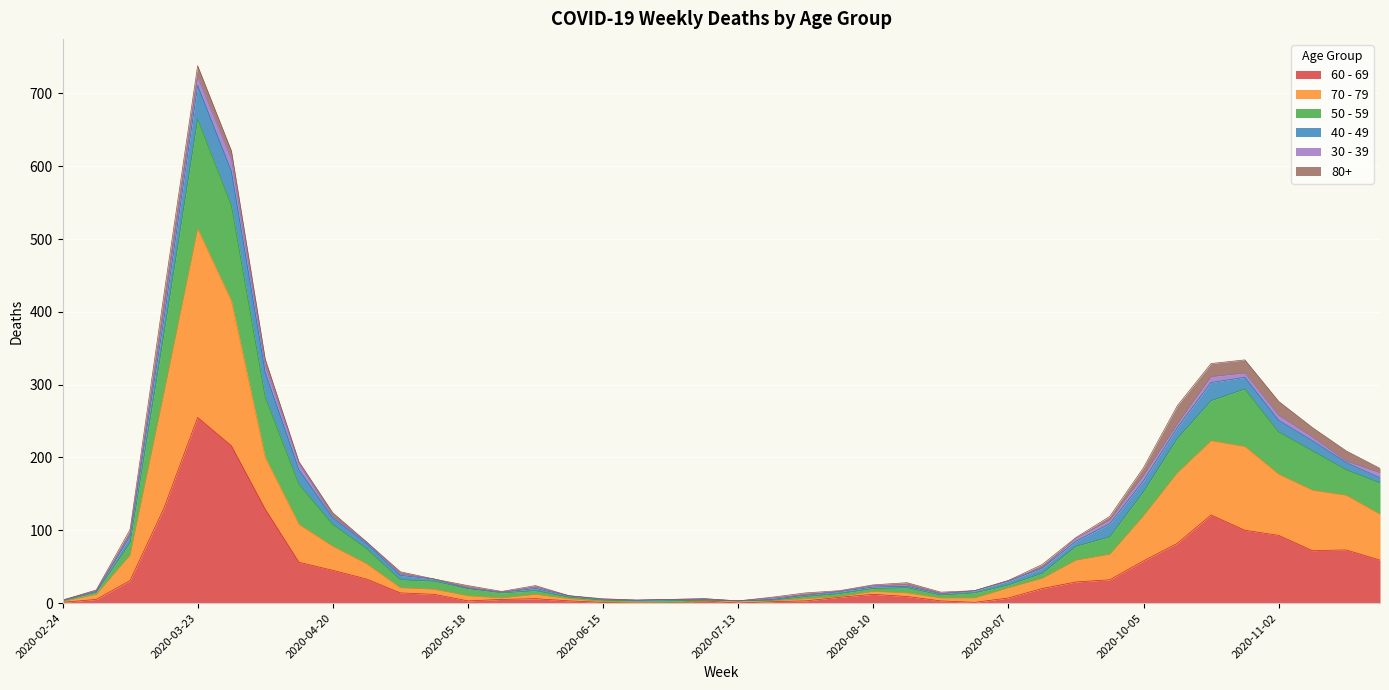

At which category is the sum across all series the highest?

2020-03-23